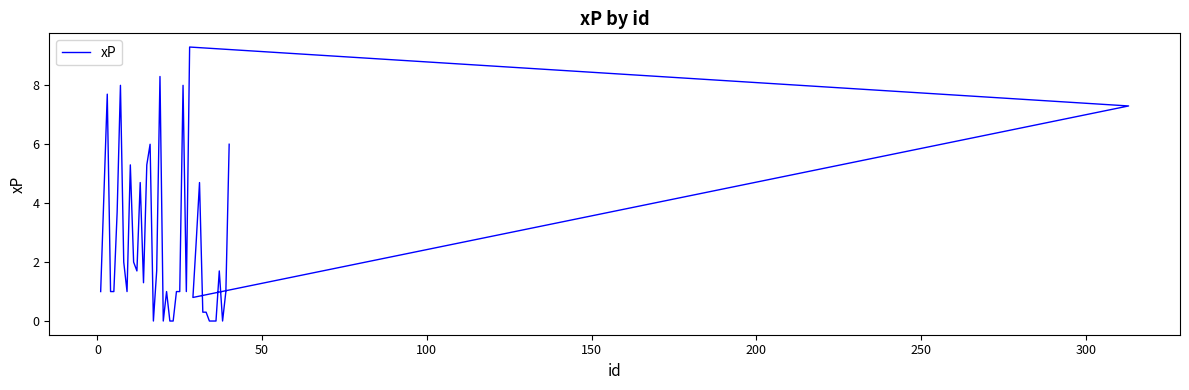

What is the sum of all values?

107.8